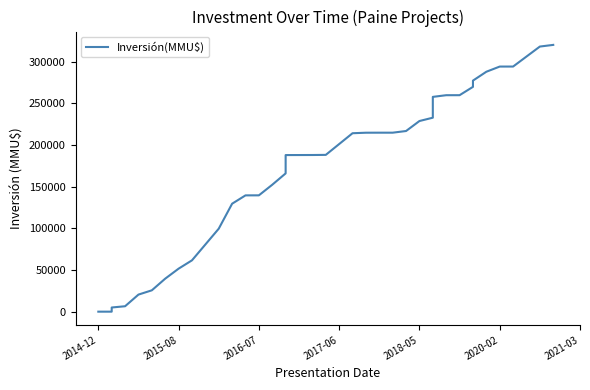

How many positive values are there?

38